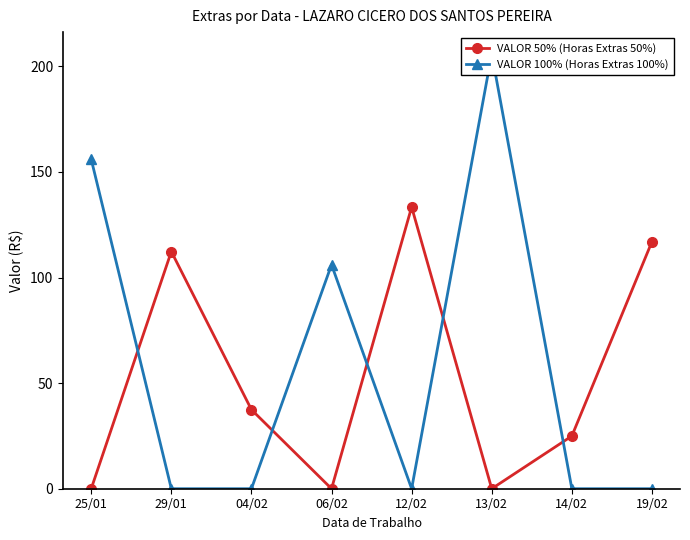

How many interior local peaks does the VALOR 50% (Horas Extras 50%) series have?

2